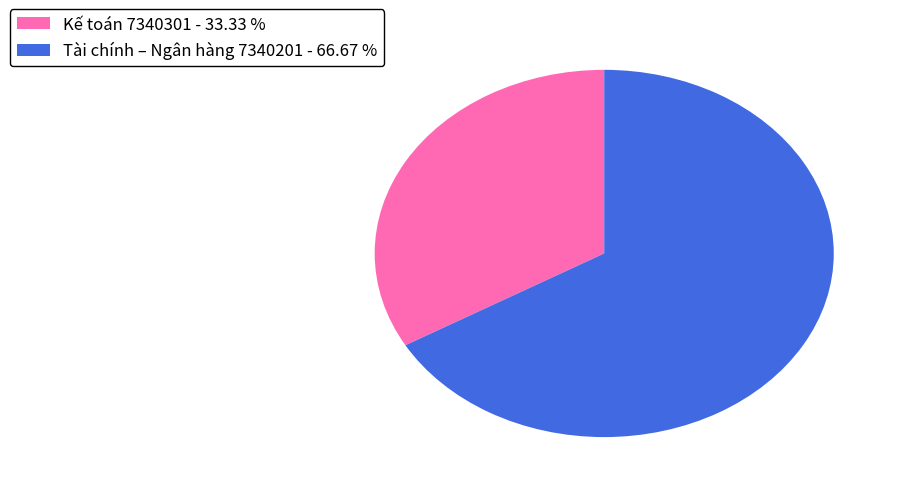

True or false: Tài chính – Ngân hàng 7340201 accounts for 78% of the total.

False